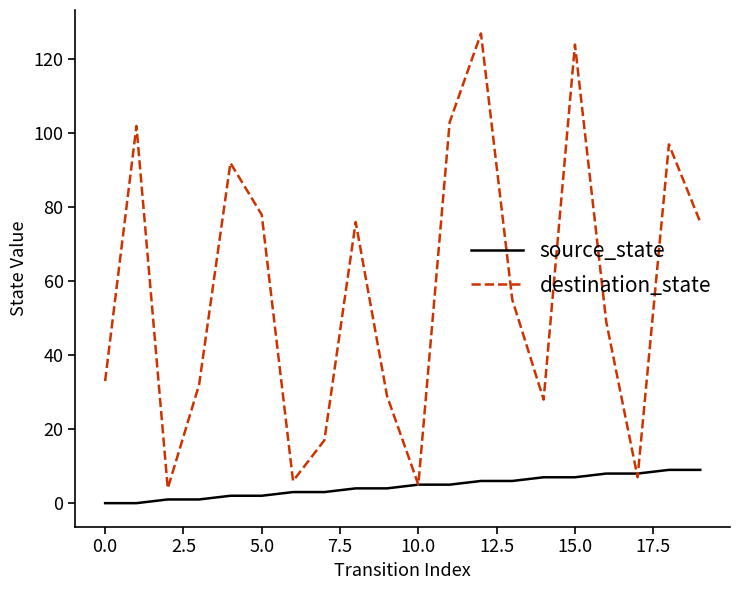

What is the highest value of the source_state series?

9